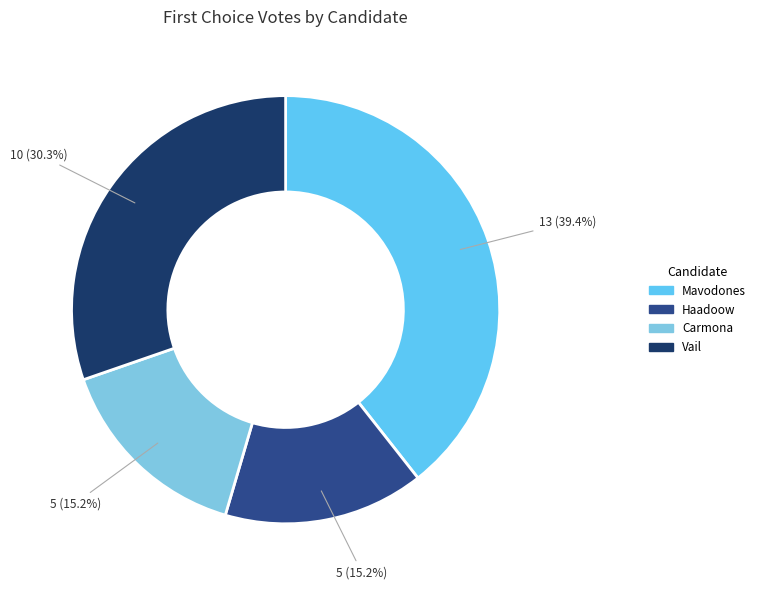

What is the largest slice in the pie chart?

Mavodones, Nicholas M. Jr.